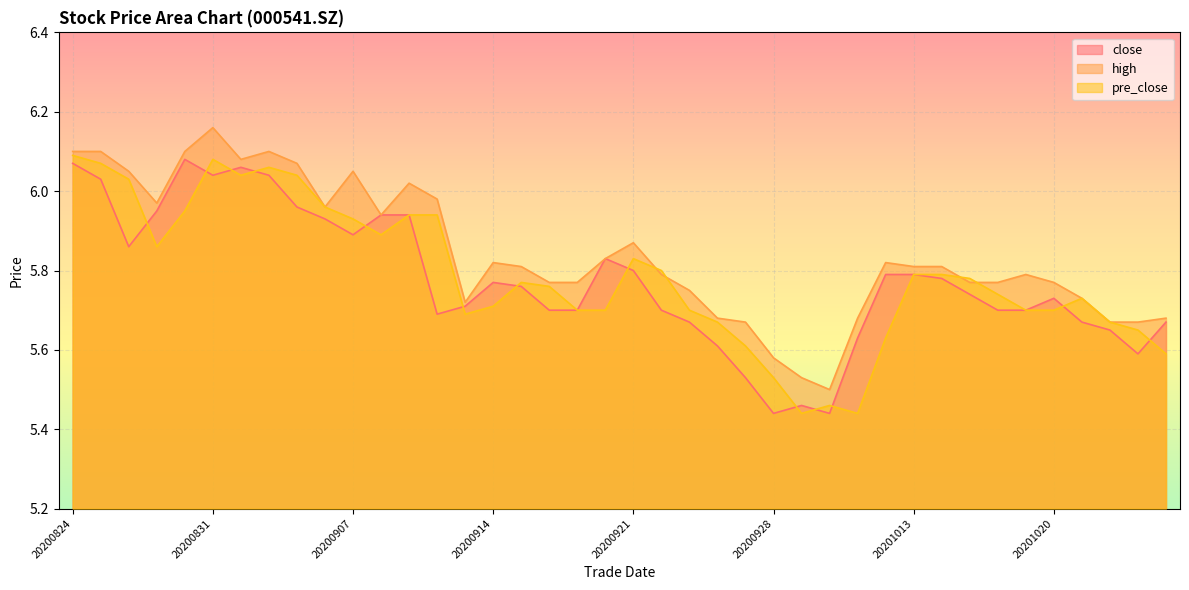

Reading left to right, list all the values displayed in this chart.

close: 20200824=6.1	20200825=6.0	20200826=5.9	20200827=6.0	20200828=6.1	20200831=6.0	20200901=6.1	20200902=6.0	20200903=6.0	20200904=5.9	20200907=5.9	20200908=5.9	20200909=5.9	20200910=5.7	20200911=5.7	20200914=5.8	20200915=5.8	20200916=5.7	20200917=5.7	20200918=5.8	20200921=5.8	20200922=5.7	20200923=5.7	20200924=5.6	20200925=5.5	20200928=5.4	20200929=5.5	20200930=5.4	20201009=5.6	20201012=5.8	20201013=5.8	20201014=5.8	20201015=5.7	20201016=5.7	20201019=5.7	20201020=5.7	20201021=5.7	20201022=5.7	20201023=5.6	20201026=5.7
high: 20200824=6.1	20200825=6.1	20200826=6.0	20200827=6.0	20200828=6.1	20200831=6.2	20200901=6.1	20200902=6.1	20200903=6.1	20200904=6.0	20200907=6.0	20200908=5.9	20200909=6.0	20200910=6.0	20200911=5.7	20200914=5.8	20200915=5.8	20200916=5.8	20200917=5.8	20200918=5.8	20200921=5.9	20200922=5.8	20200923=5.8	20200924=5.7	20200925=5.7	20200928=5.6	20200929=5.5	20200930=5.5	20201009=5.7	20201012=5.8	20201013=5.8	20201014=5.8	20201015=5.8	20201016=5.8	20201019=5.8	20201020=5.8	20201021=5.7	20201022=5.7	20201023=5.7	20201026=5.7
pre_close: 20200824=6.1	20200825=6.1	20200826=6.0	20200827=5.9	20200828=6.0	20200831=6.1	20200901=6.0	20200902=6.1	20200903=6.0	20200904=6.0	20200907=5.9	20200908=5.9	20200909=5.9	20200910=5.9	20200911=5.7	20200914=5.7	20200915=5.8	20200916=5.8	20200917=5.7	20200918=5.7	20200921=5.8	20200922=5.8	20200923=5.7	20200924=5.7	20200925=5.6	20200928=5.5	20200929=5.4	20200930=5.5	20201009=5.4	20201012=5.6	20201013=5.8	20201014=5.8	20201015=5.8	20201016=5.7	20201019=5.7	20201020=5.7	20201021=5.7	20201022=5.7	20201023=5.7	20201026=5.6